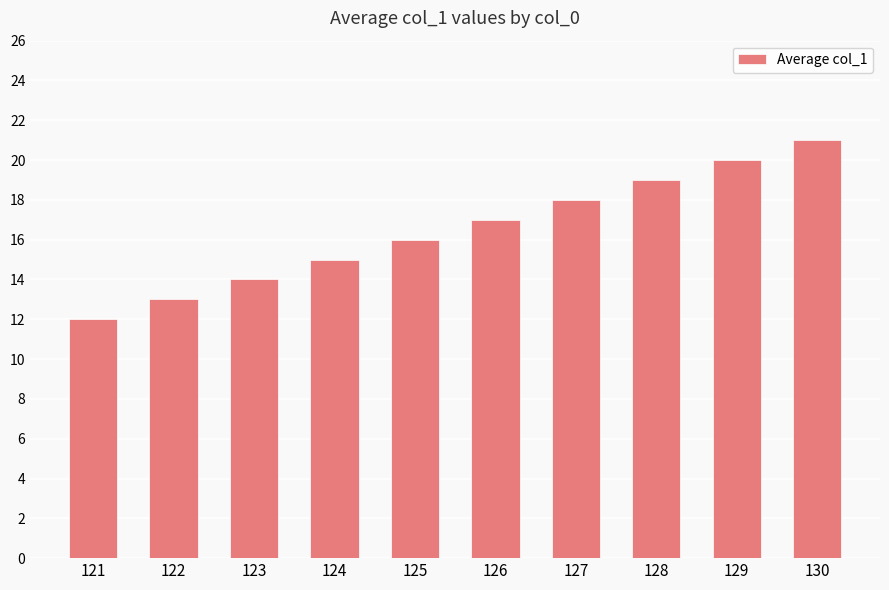

What is the change in value from 122 to 125?

+3